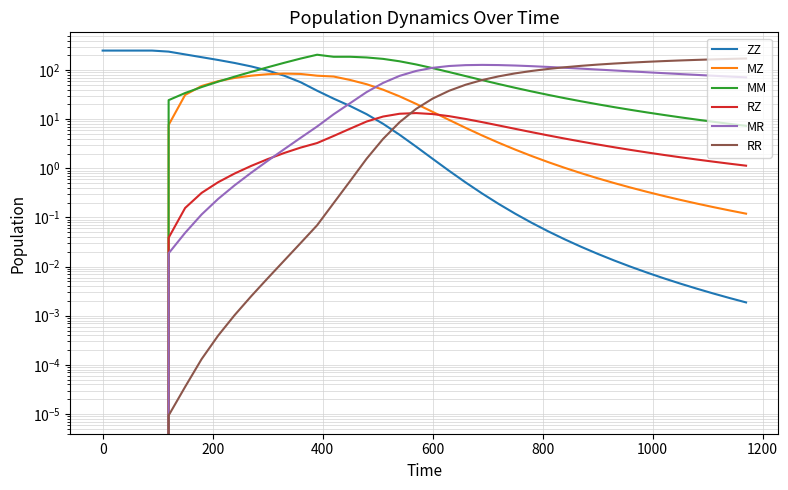

How many values in MR are above zero?

36